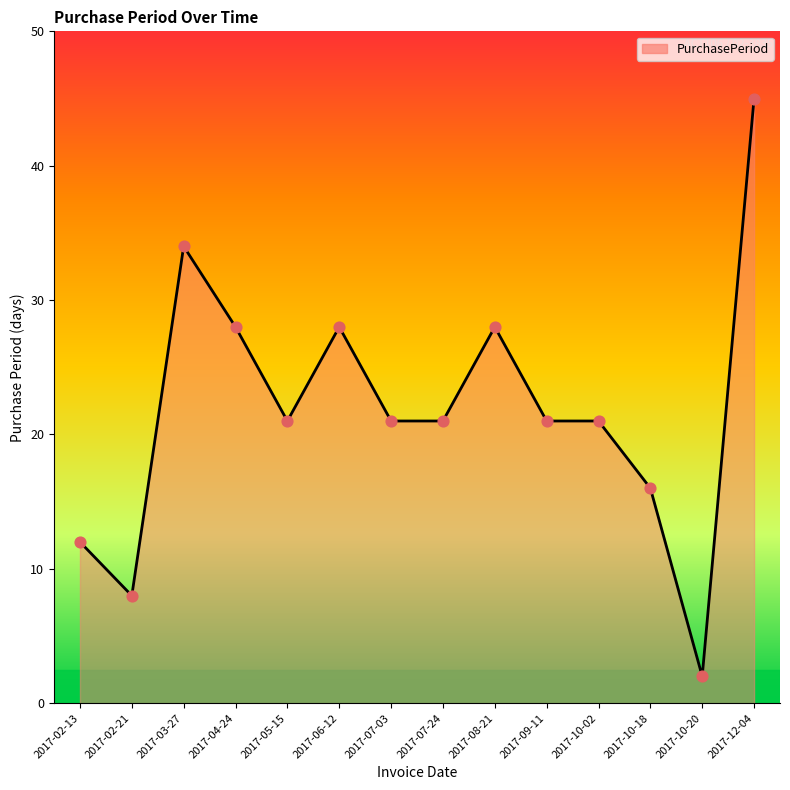

What is the change in value from 2017-02-21 to 2017-10-20?

-6